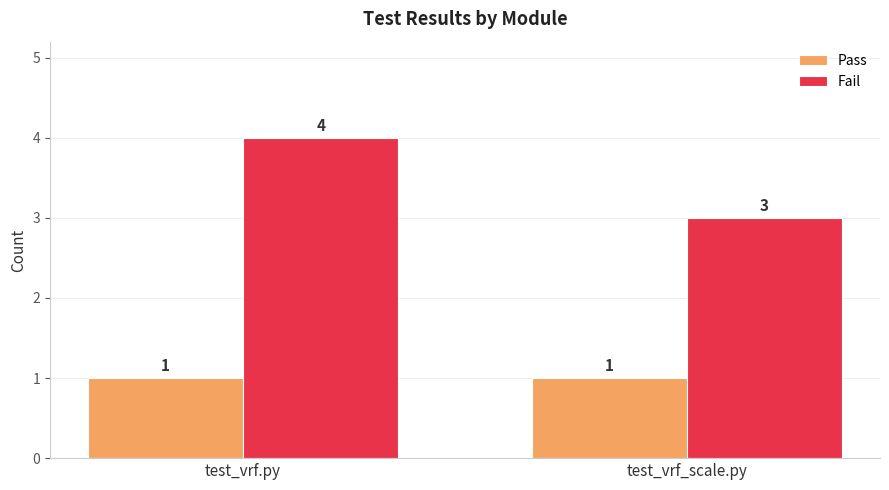

List the series in order of their peak value, highest first.

Fail, Pass